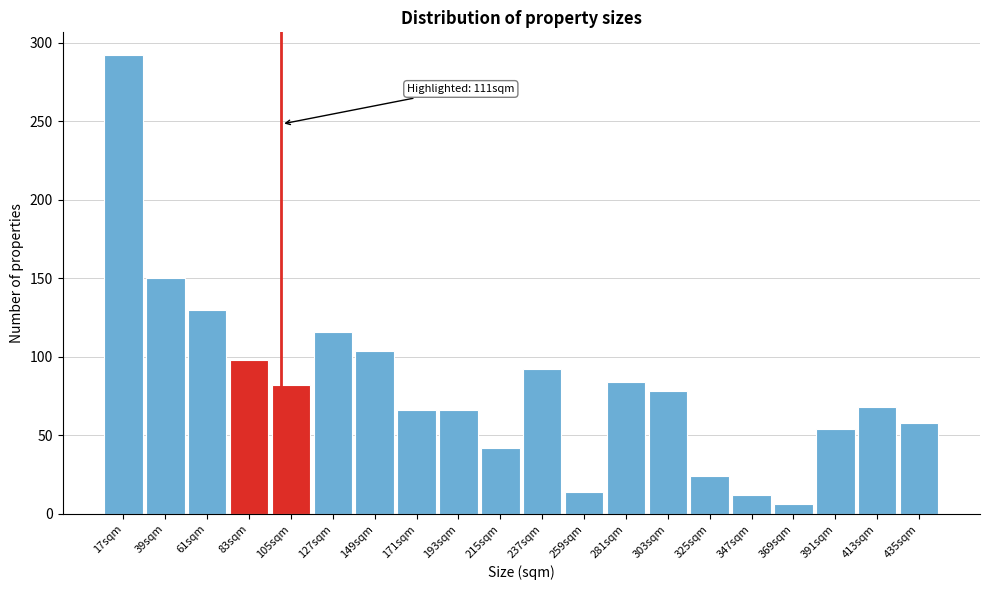

Reading left to right, list all the values displayed in this chart.

17sqm=292	39sqm=150	61sqm=130	83sqm=98	105sqm=82	127sqm=116	149sqm=104	171sqm=66	193sqm=66	215sqm=42	237sqm=92	259sqm=14	281sqm=84	303sqm=78	325sqm=24	347sqm=12	369sqm=6	391sqm=54	413sqm=68	435sqm=58